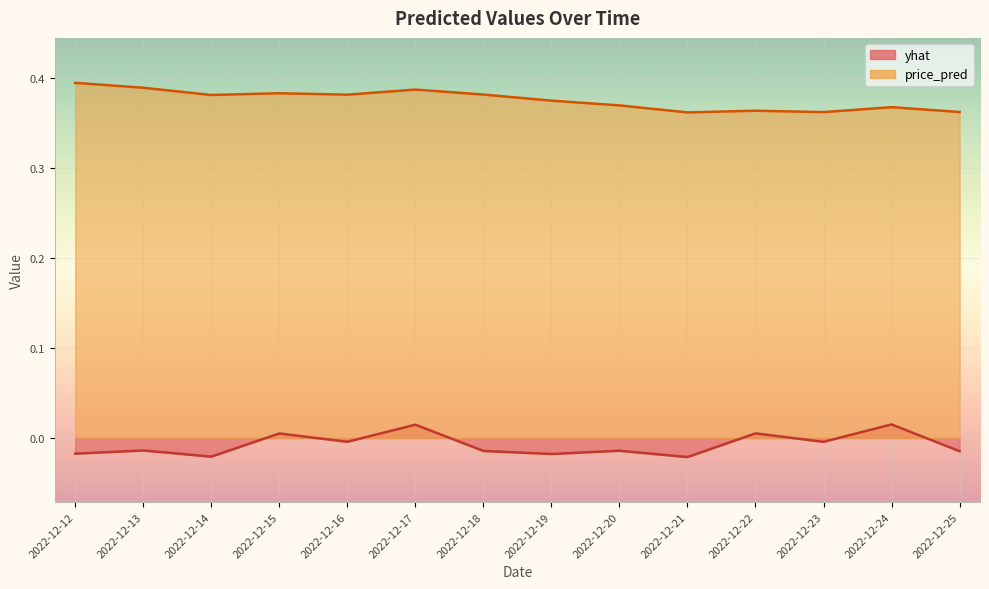

List the series in order of their peak value, highest first.

price_pred, yhat